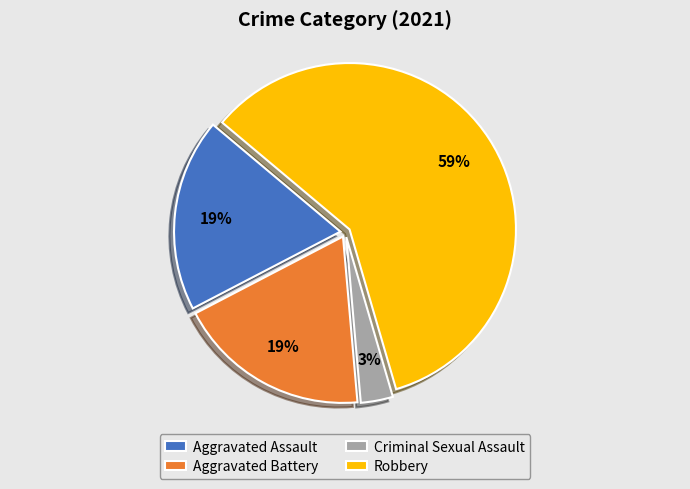

Between Robbery and Aggravated Assault, which is larger?

Robbery